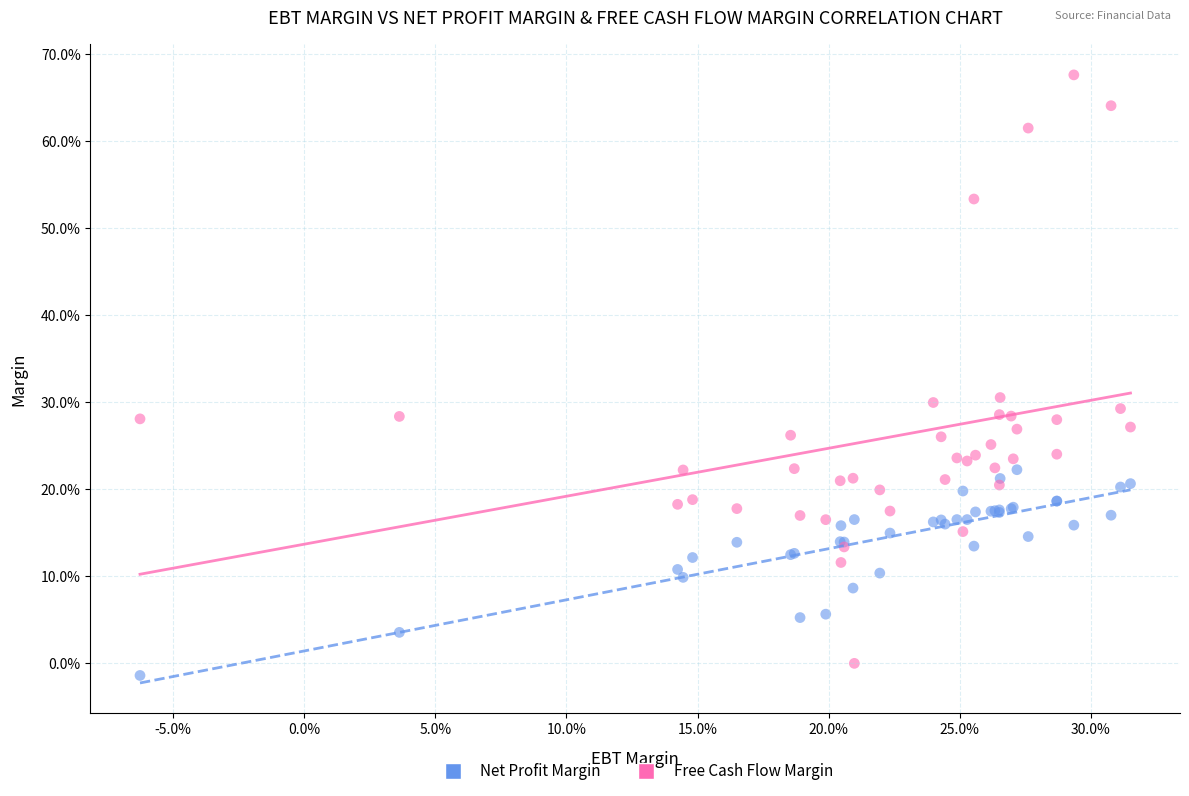

What are all the series names shown in the legend?

Net Profit Margin, Free Cash Flow Margin